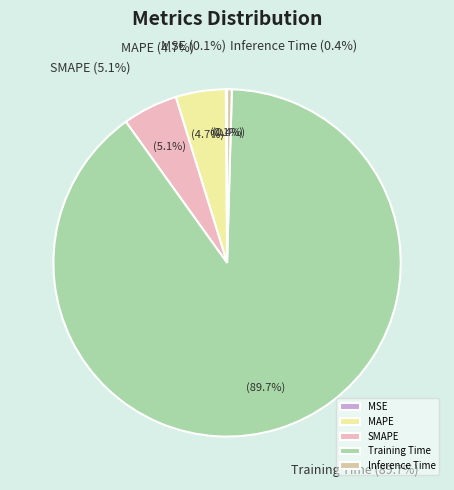

What is the majority slice?

Training Time